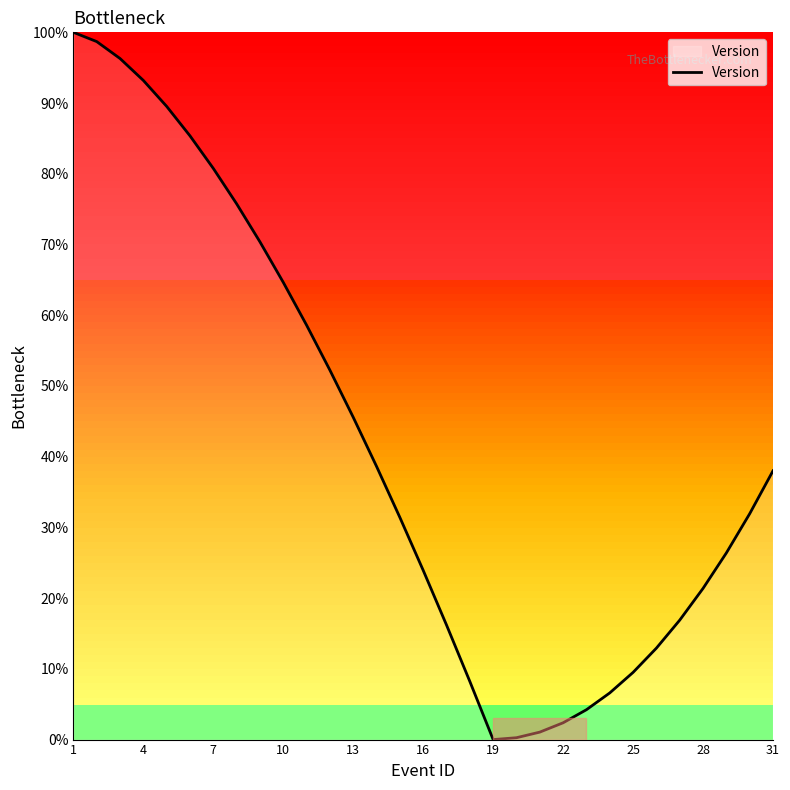

What is the difference between the maximum and minimum values?

100.0